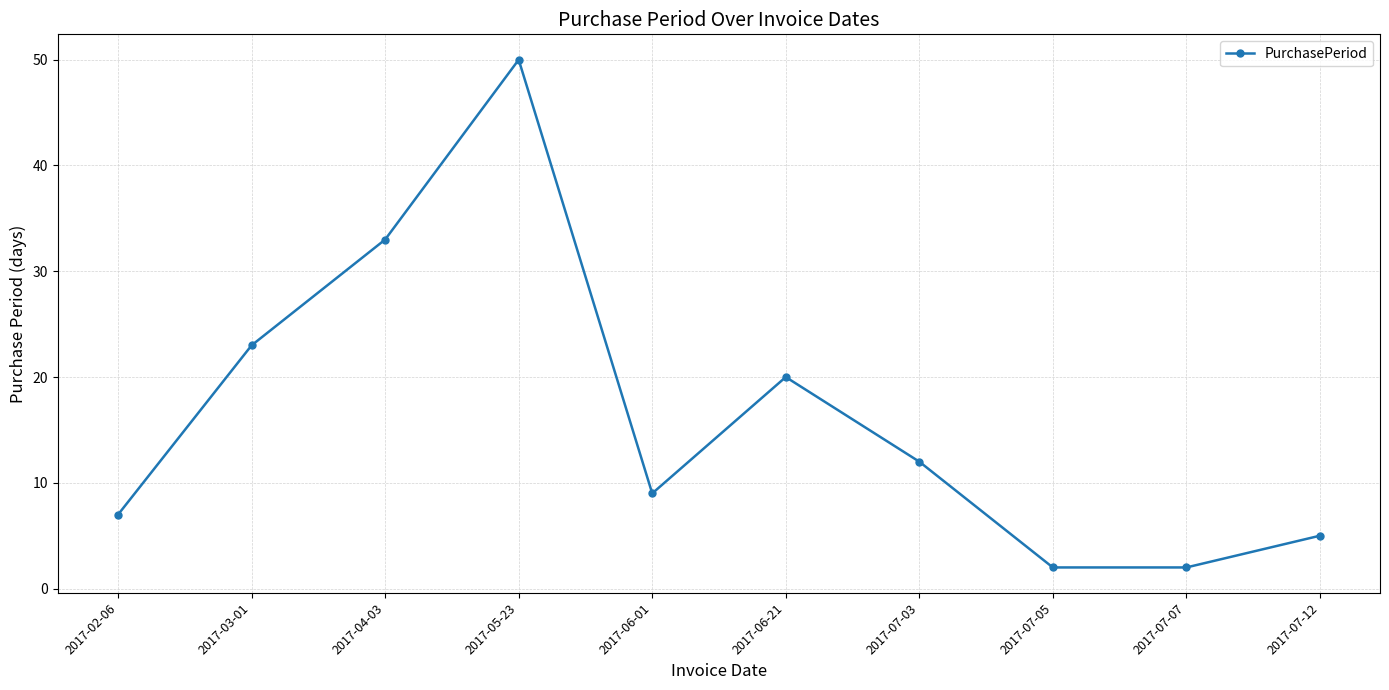

What is the label of the 6th point from the right?

2017-06-01